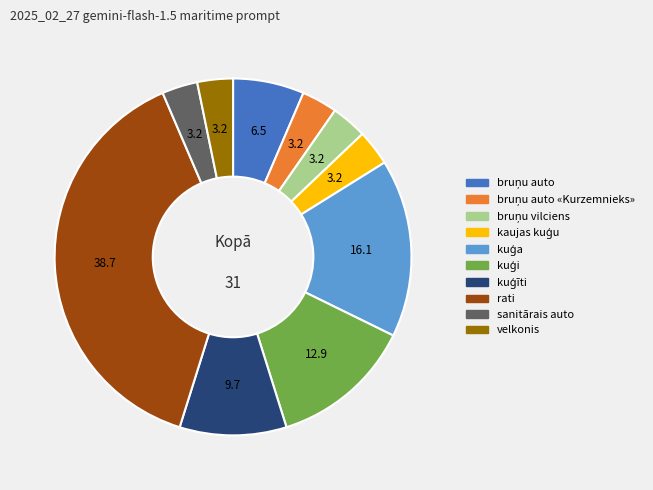

Is rati the majority of the pie?

No